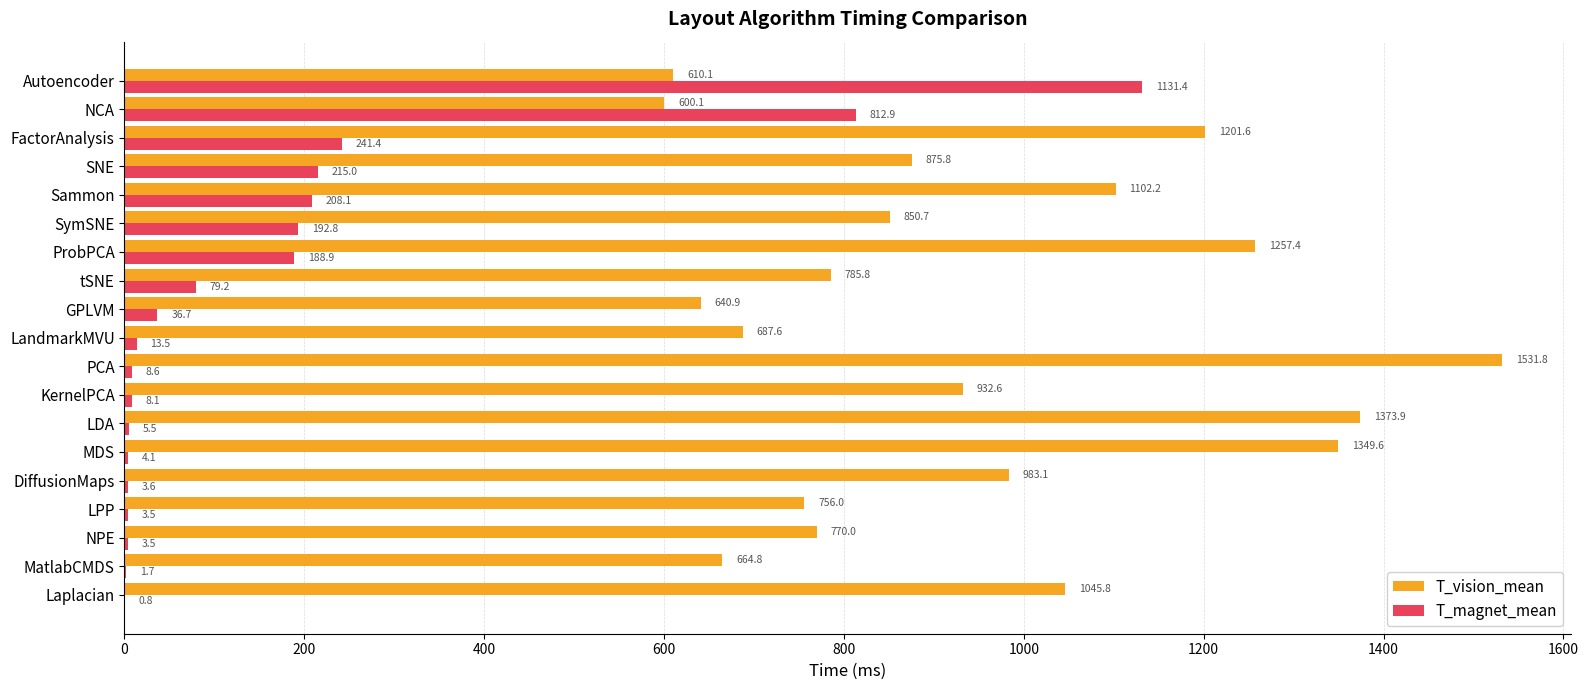

Which series has the largest total across all categories?

T_vision_mean